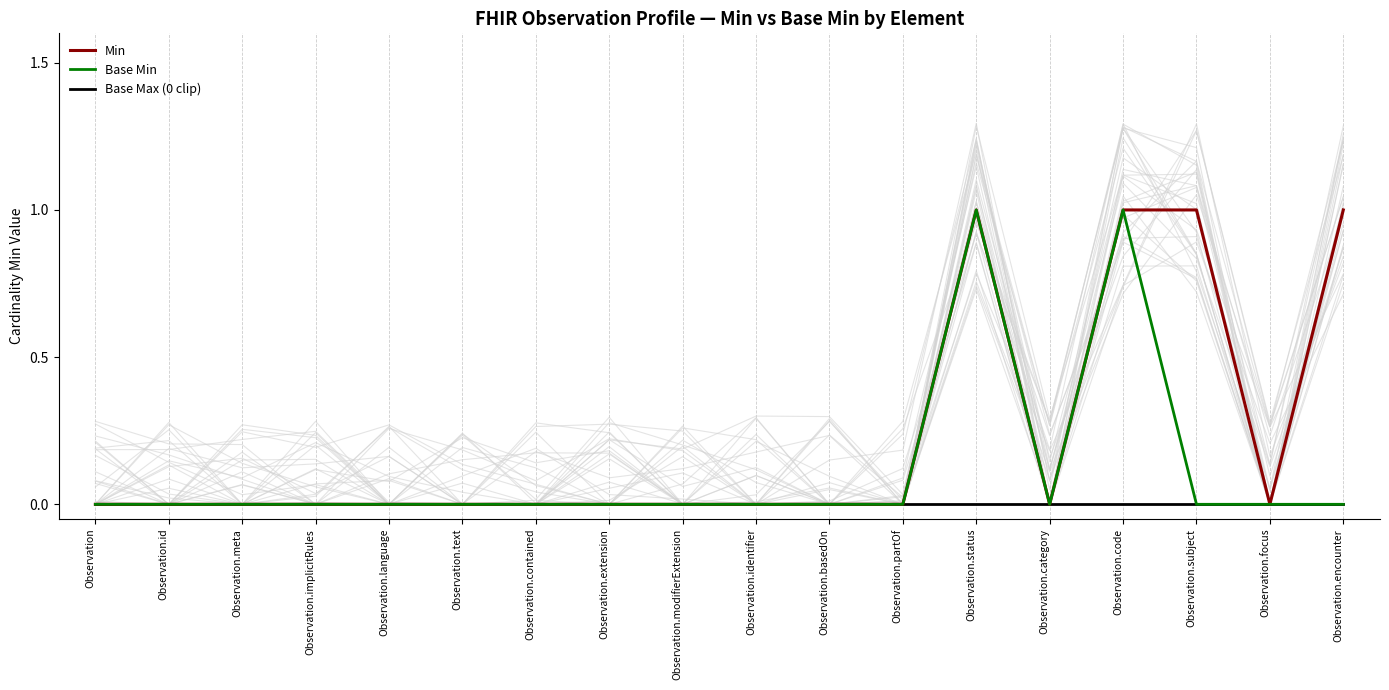

Between Observation.id and Observation.text, which is larger?

Observation.id